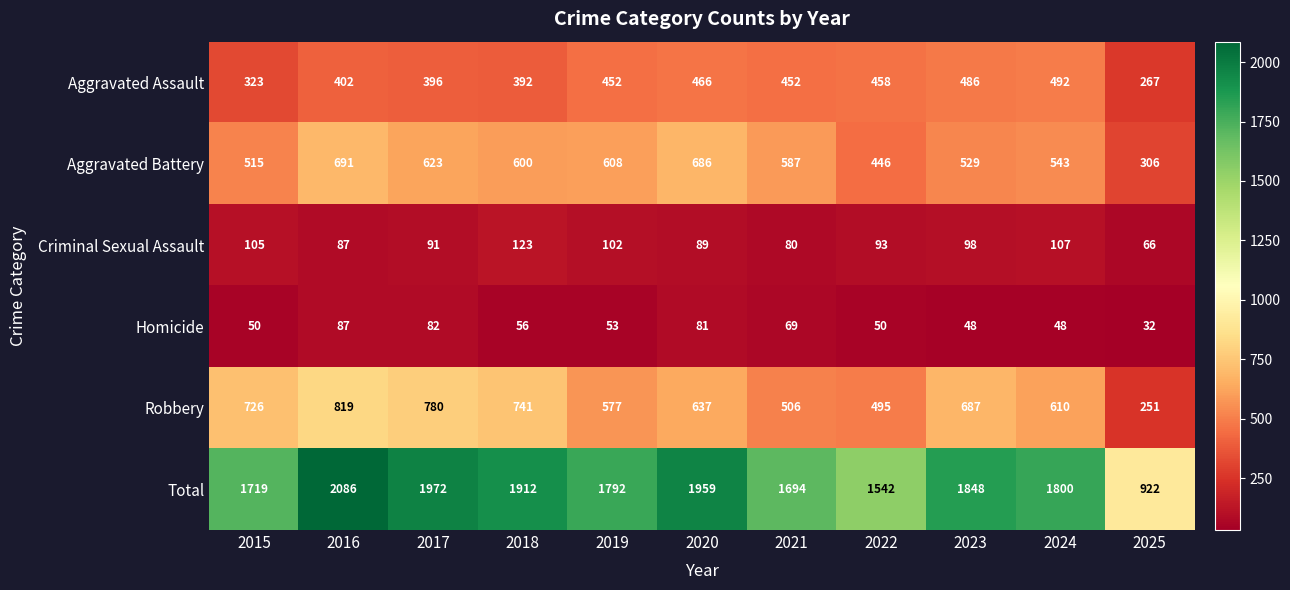

Which series has the largest range (max minus min)?

Total